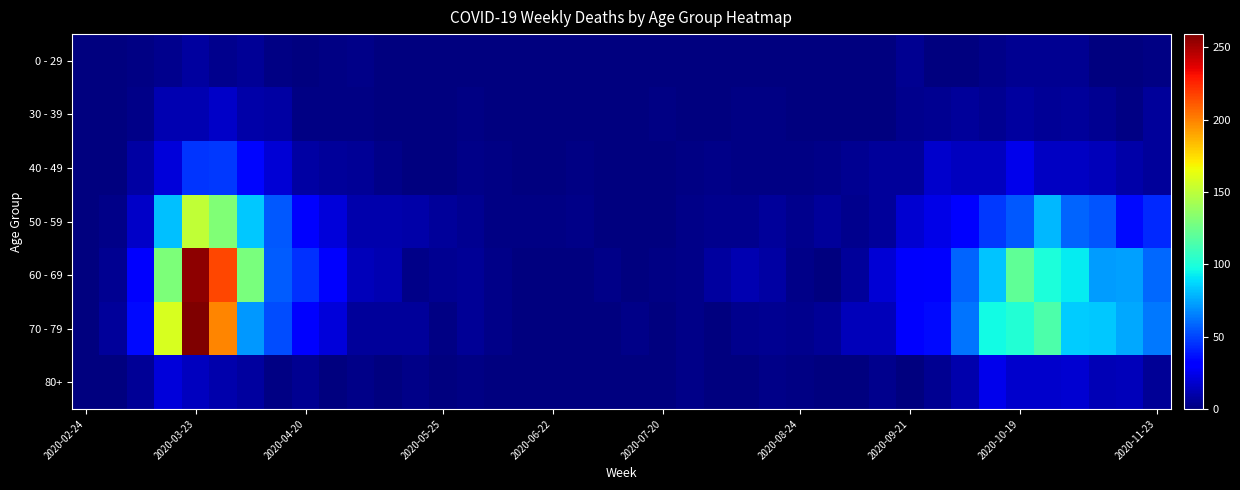

At which category does the chart reach its minimum across all series?

2020-02-24